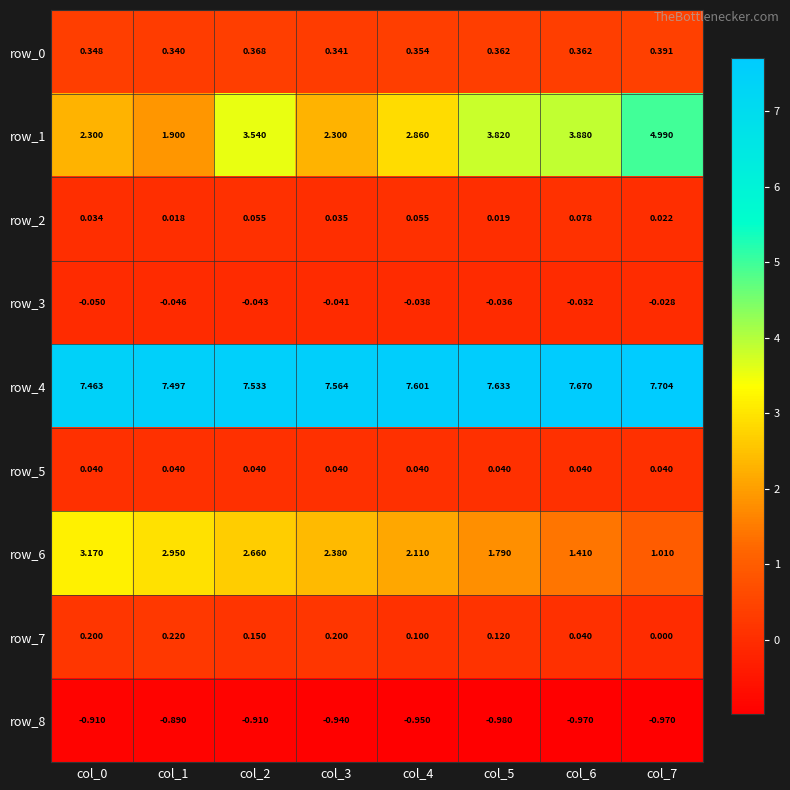

Is it true that row_7 equals 0.1 at col_5?

True